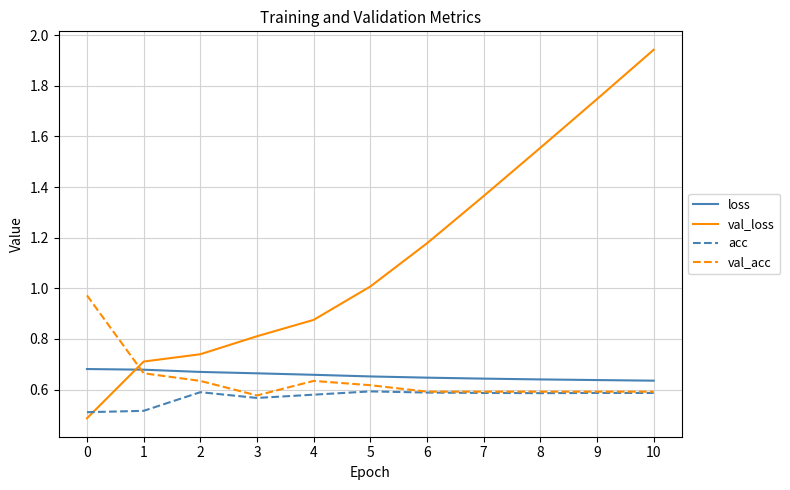

What is the spread (max minus min) of values at 0?

0.5